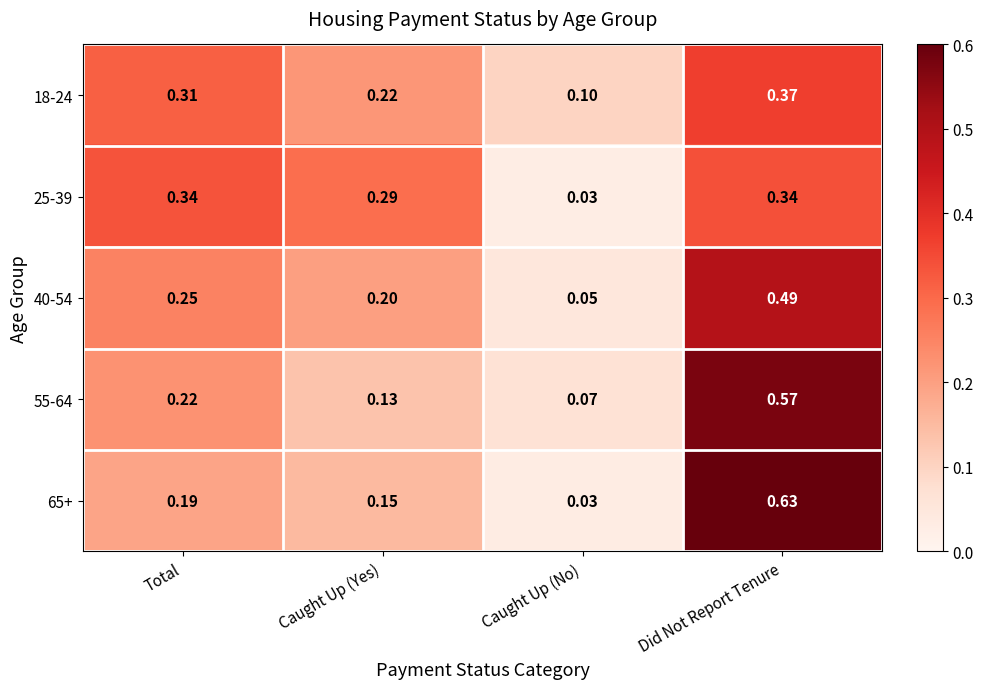

List the labels in order of 55-64 value, largest first.

Did Not Report Tenure, Total, Caught Up (Yes), Caught Up (No)